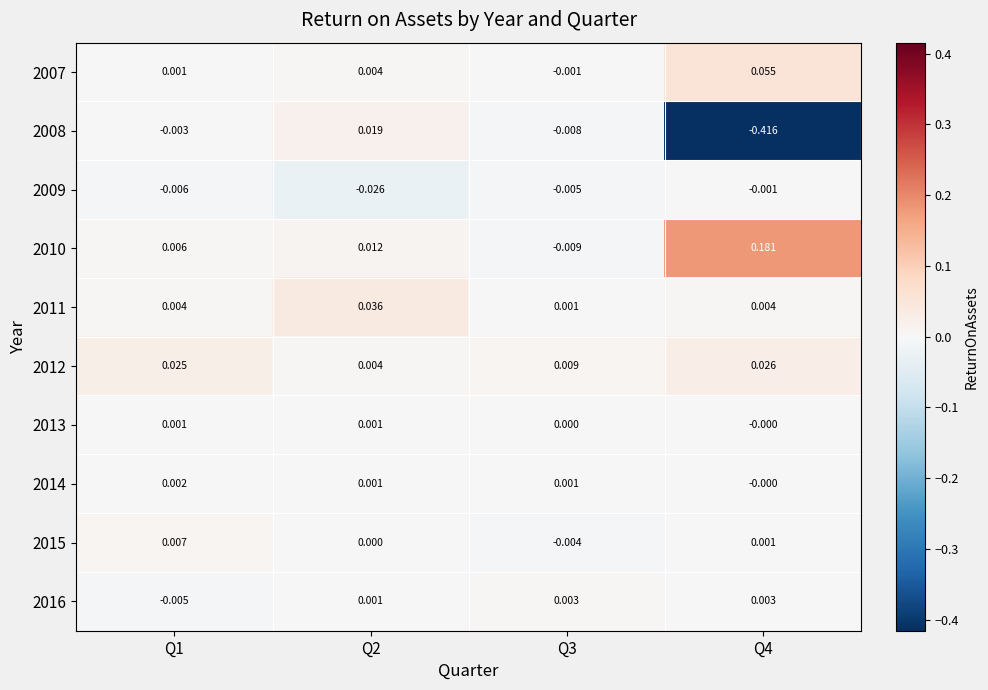

Is the value of 2007 at Q1 greater than the value of 2016 at Q1?

Yes